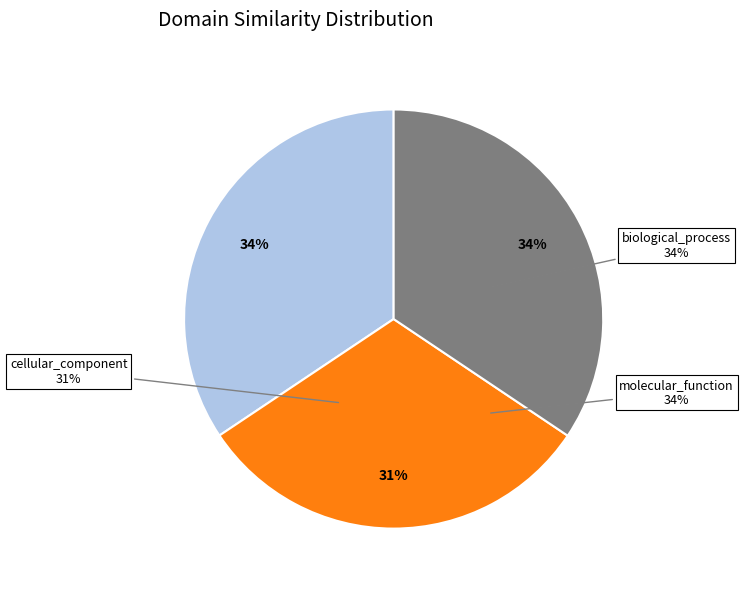

Is there a majority slice in this chart?

No